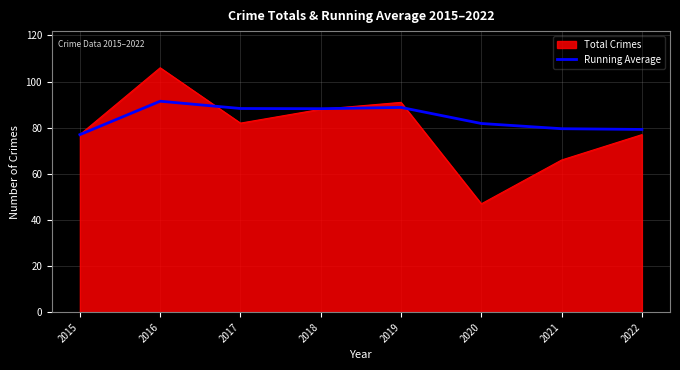

Is it true that Running Average equals 120.3 at 2022?

False